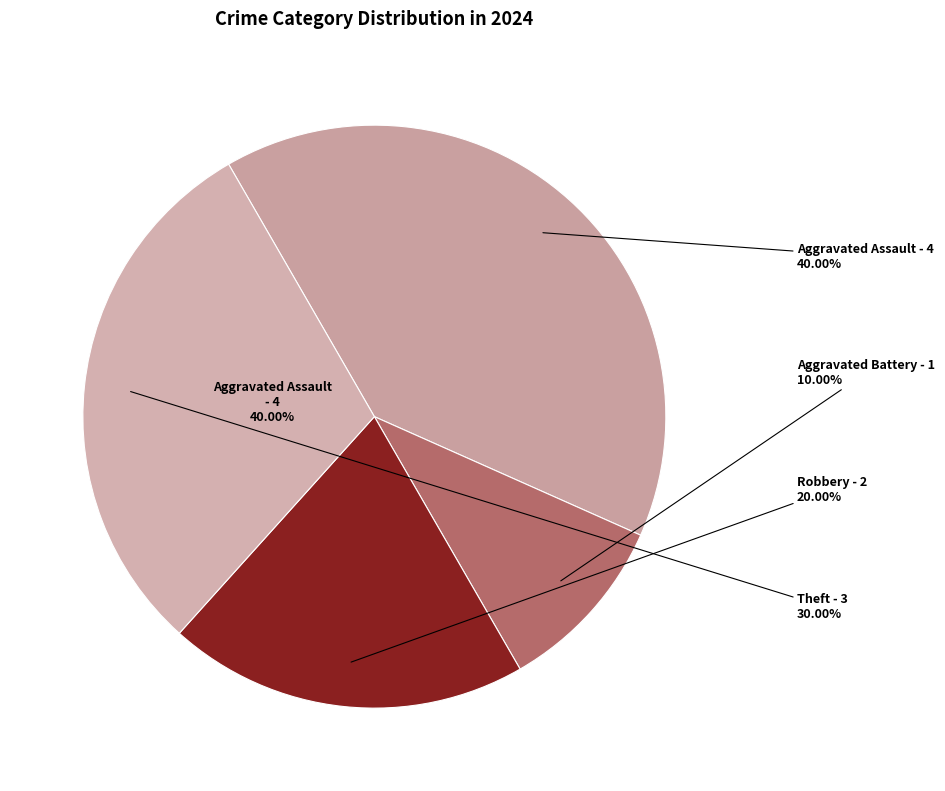

Is Theft the majority of the pie?

No